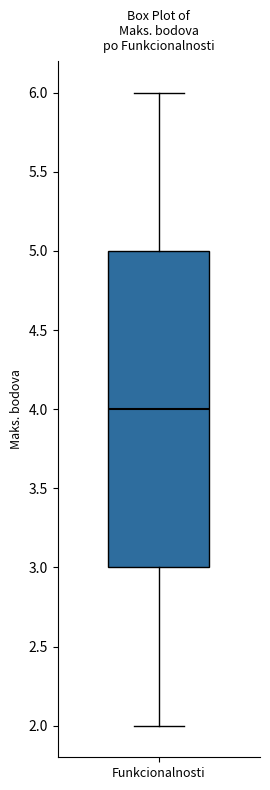

Where is the lower edge of the box for Funkcionalnosti on the y-axis? The values are not printed on the chart, so give them approximately, as read against the axis.

3